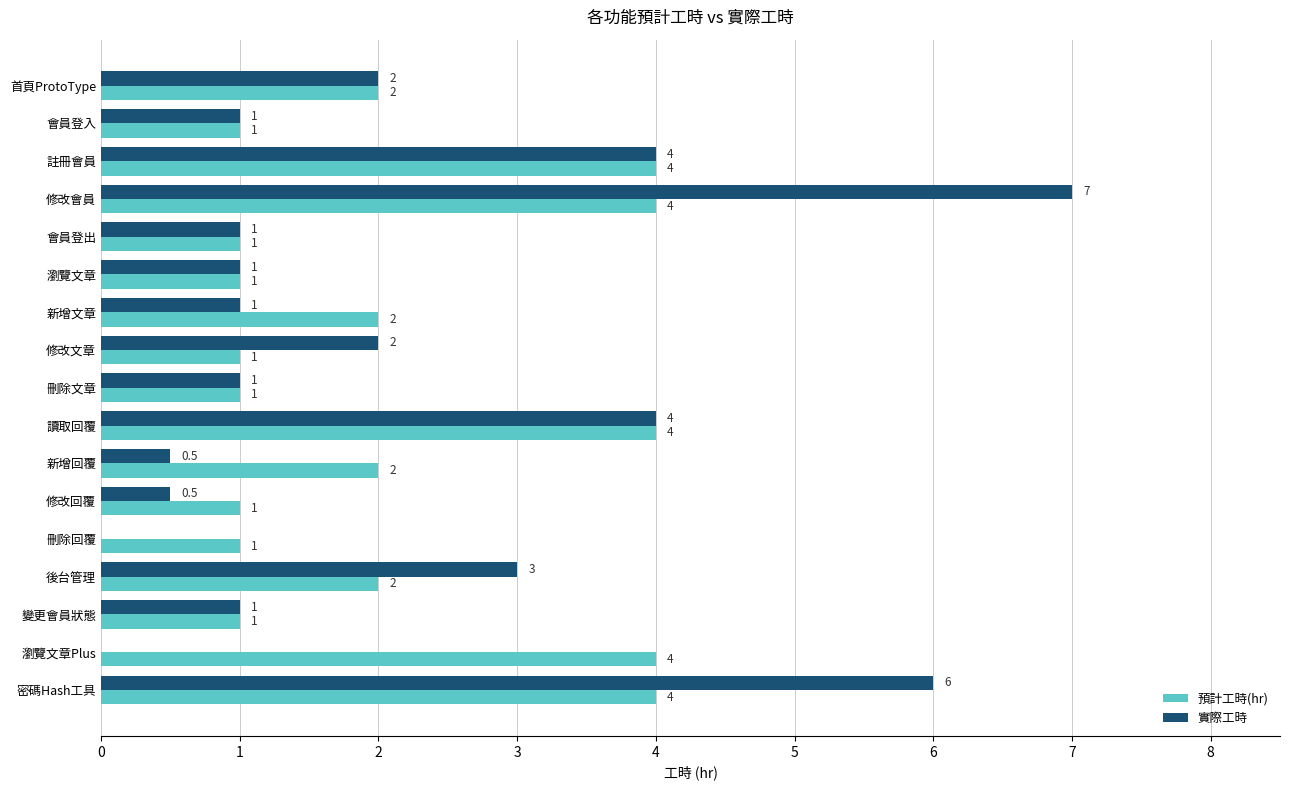

Which series changed the most between 註冊會員 and 新增回覆?

實際工時